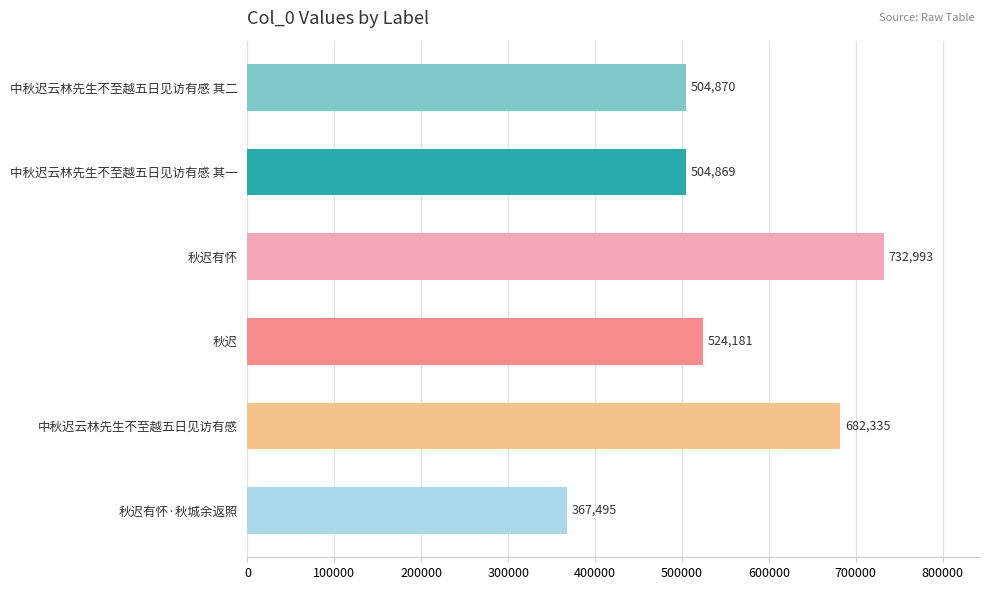

What is the difference between the maximum and minimum values?

365498